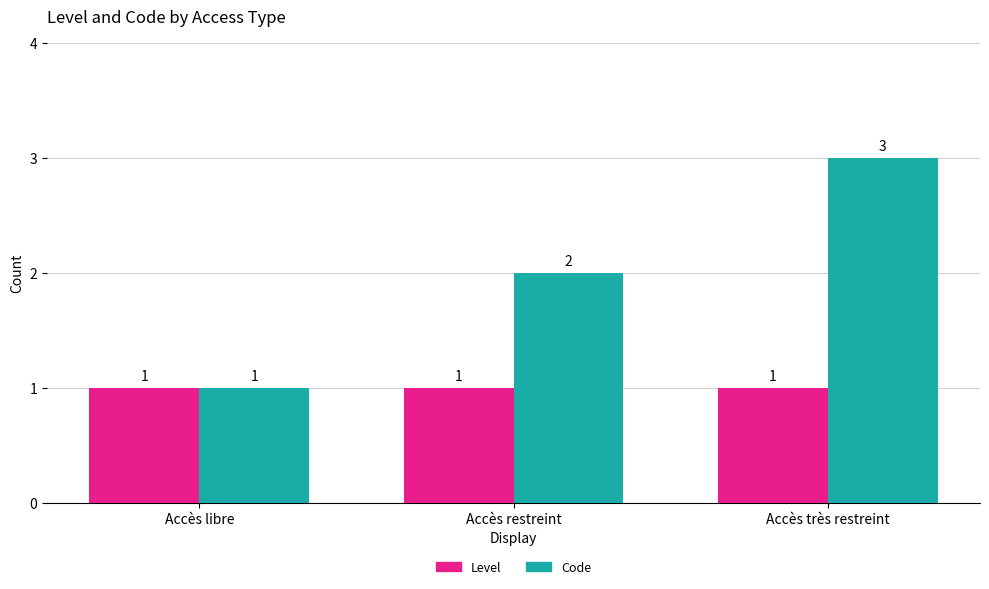

What is the lowest value of the Code series?

1